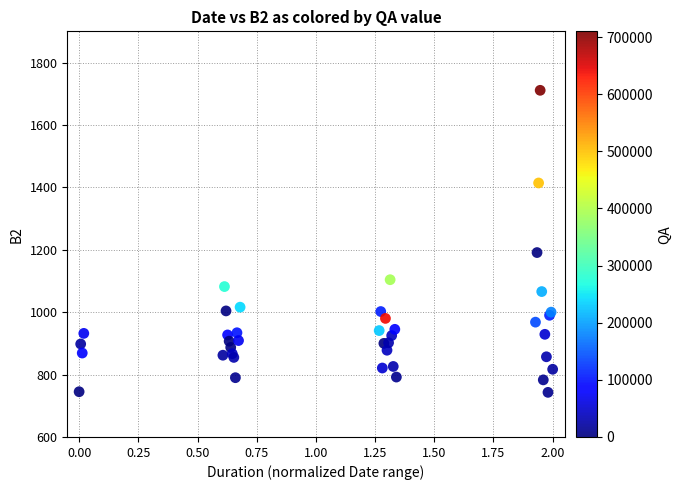

What Y value in the scatter plot is closest to 1227?

1191